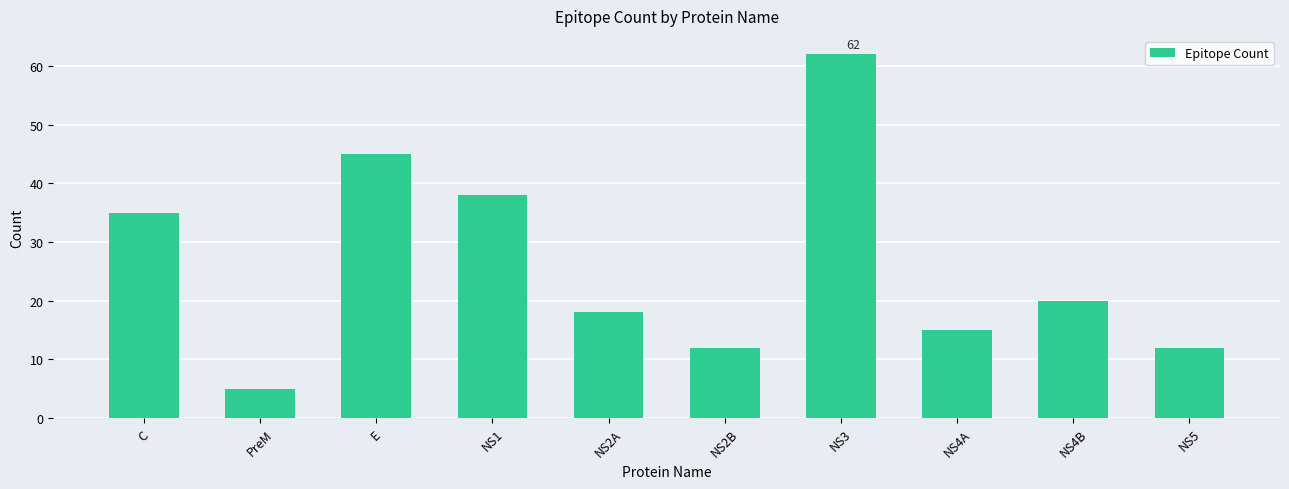

What is the label of the 7th bar from the left?

NS3